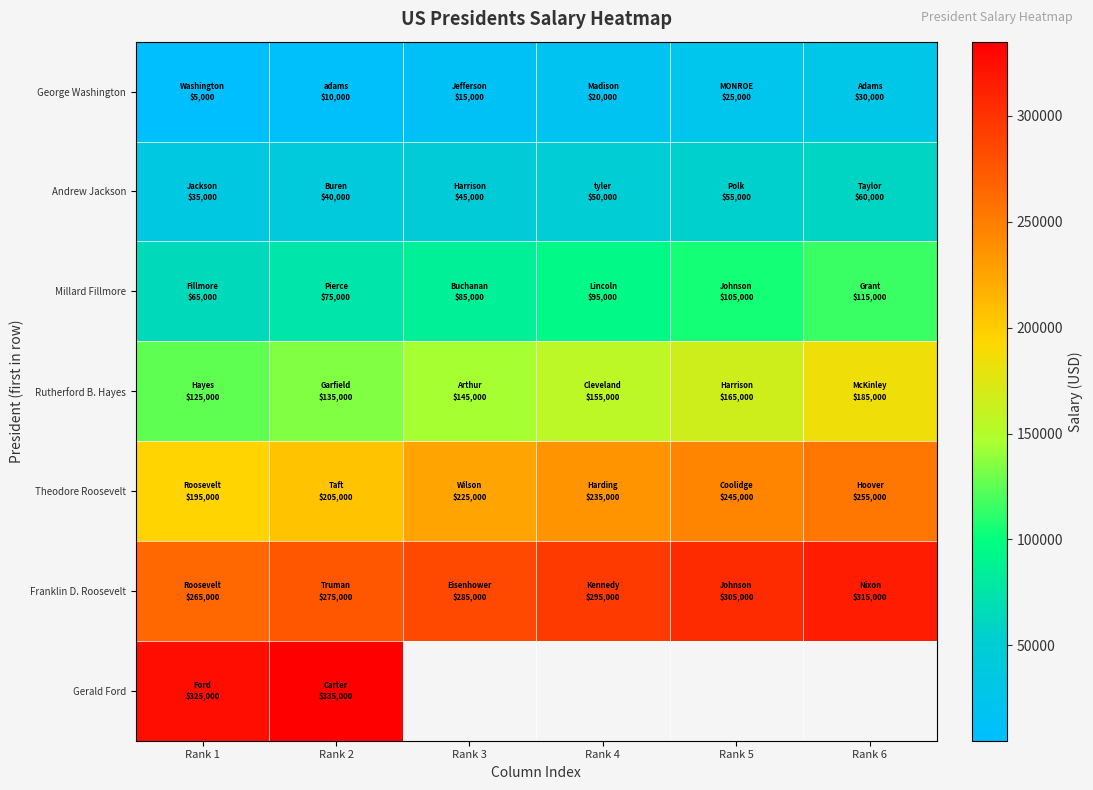

True or false: George Washington has a value of 17935.9 at Rank 2.

False